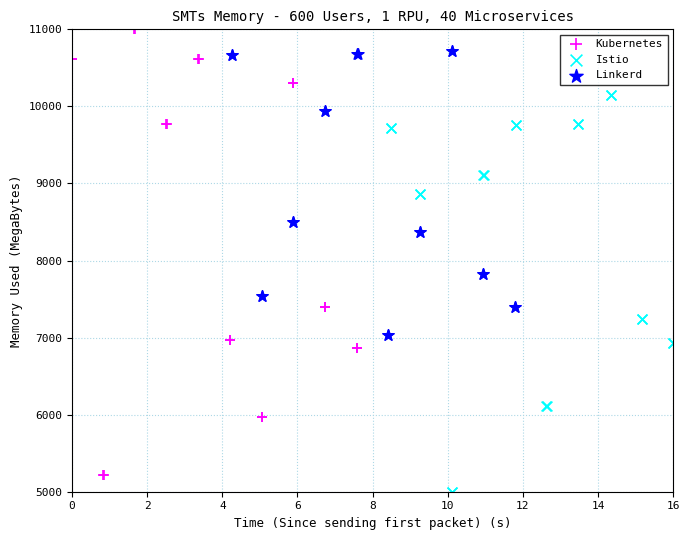

Which series contains the highest Y value?

Kubernetes